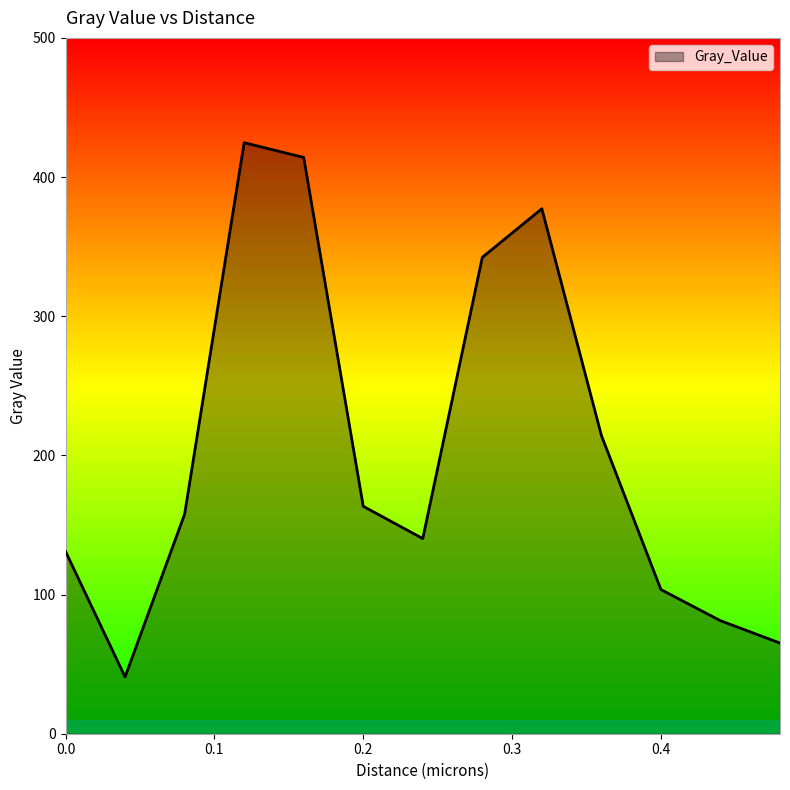

What is the greatest value displayed?

424.7